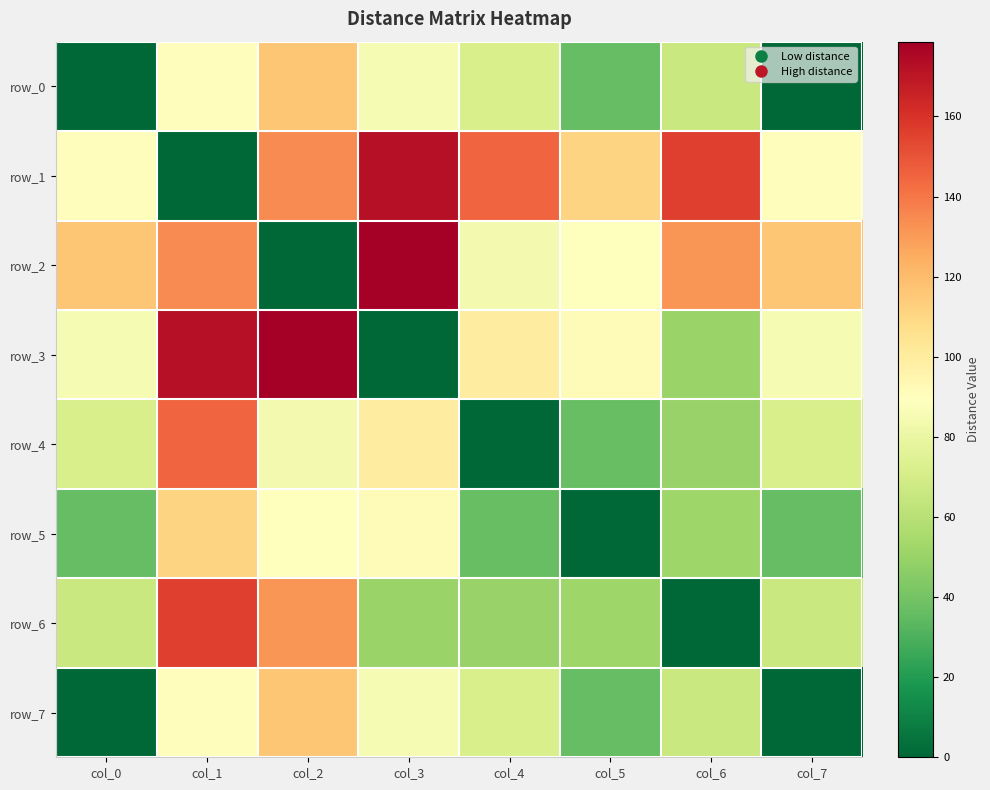

What is the difference between the row_3 values at col_2 and col_6?

128.0